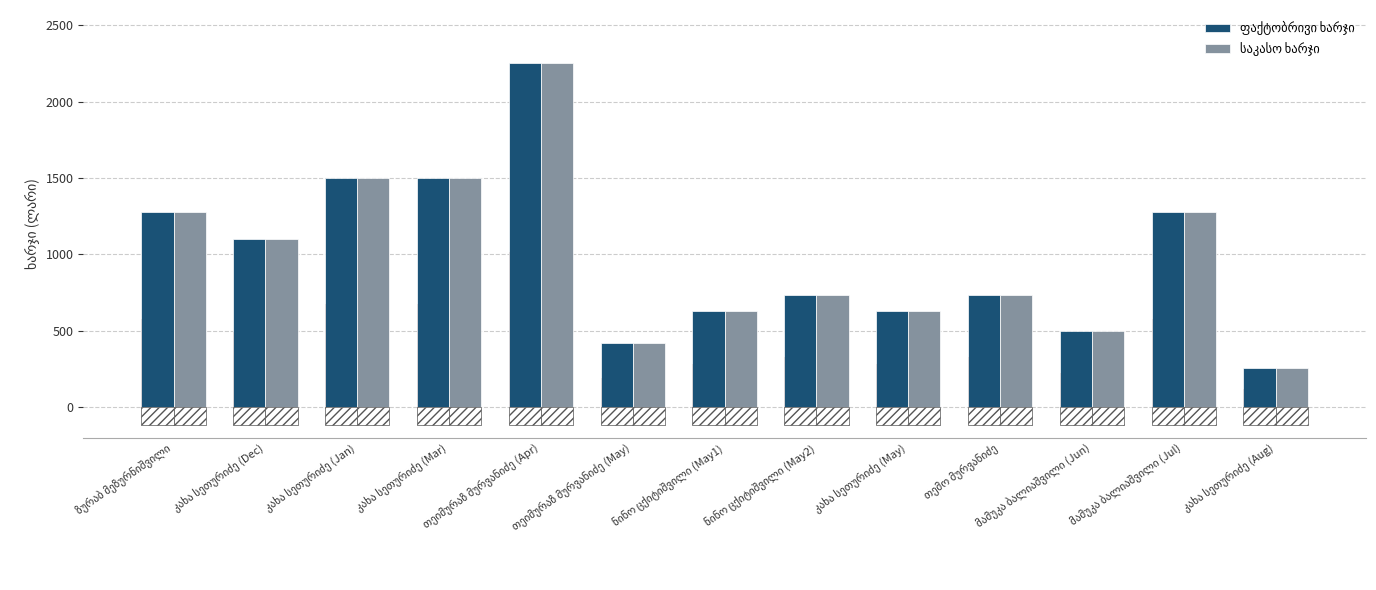

Which label corresponds to the smallest value in the chart?

კახა სეთურიძე (Aug)